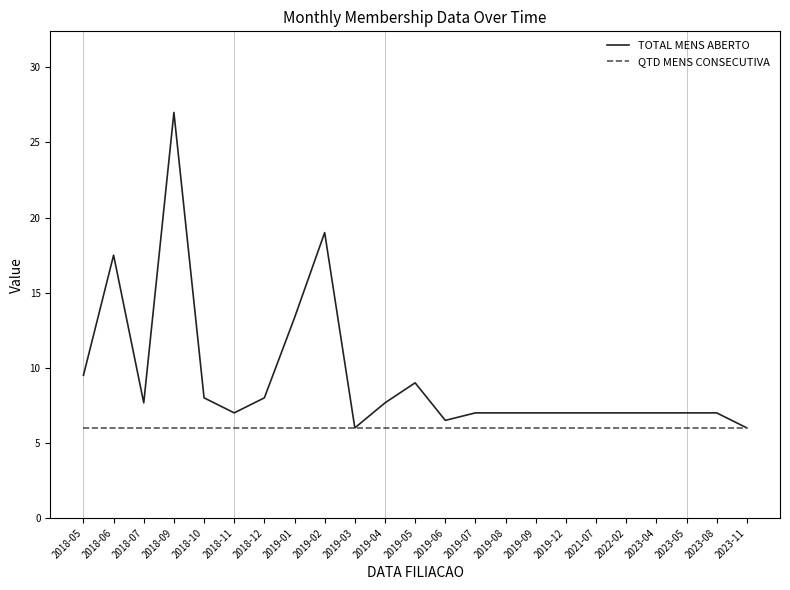

What is the difference between the highest and lowest values at 2023-05?

1.0